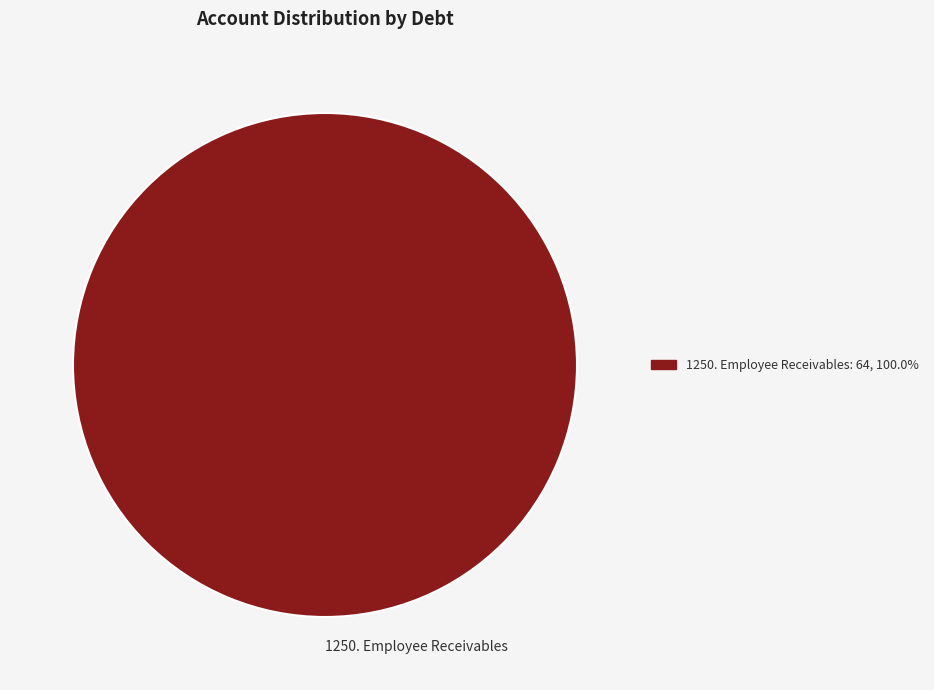

Does any single category account for the majority?

Yes